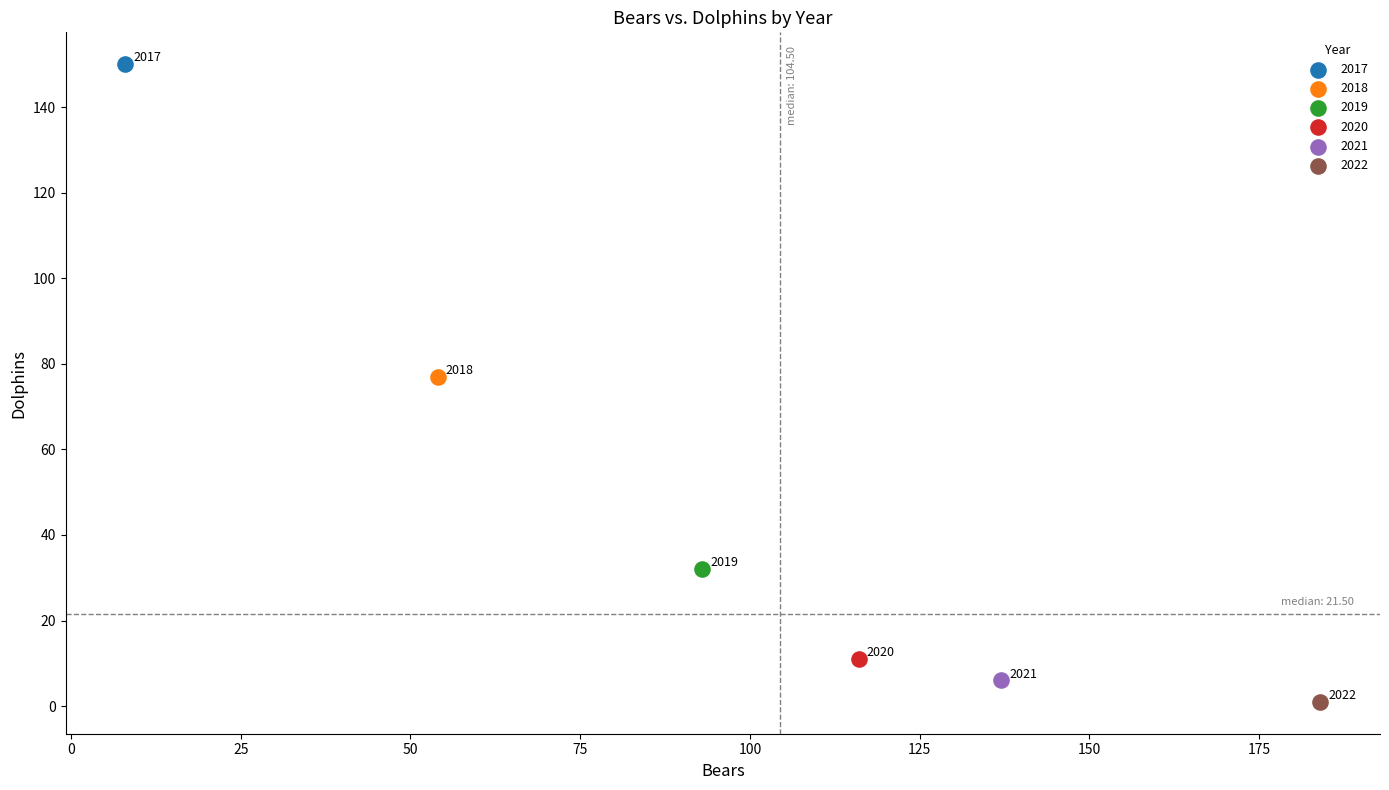

Which series contains the lowest Y value?

2022